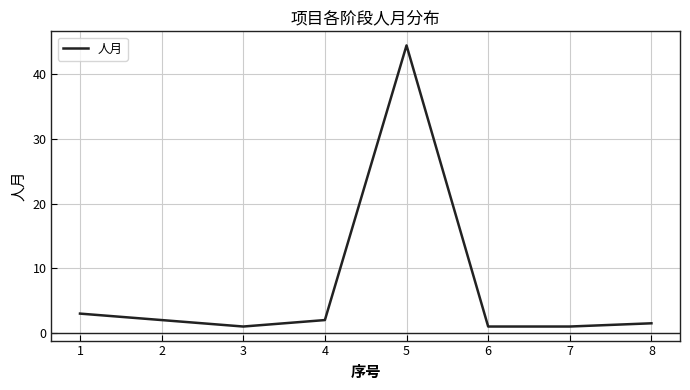

Count the number of categories in the chart.

8